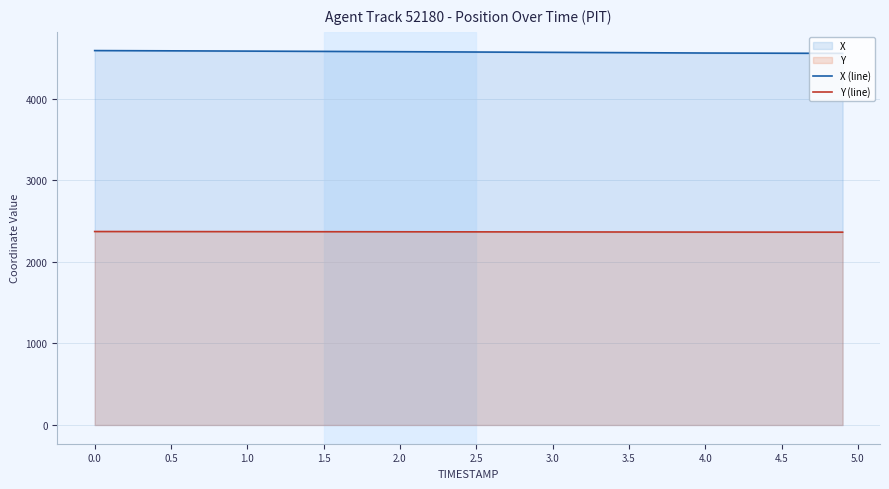

Which series has the largest total across all categories?

X (line)